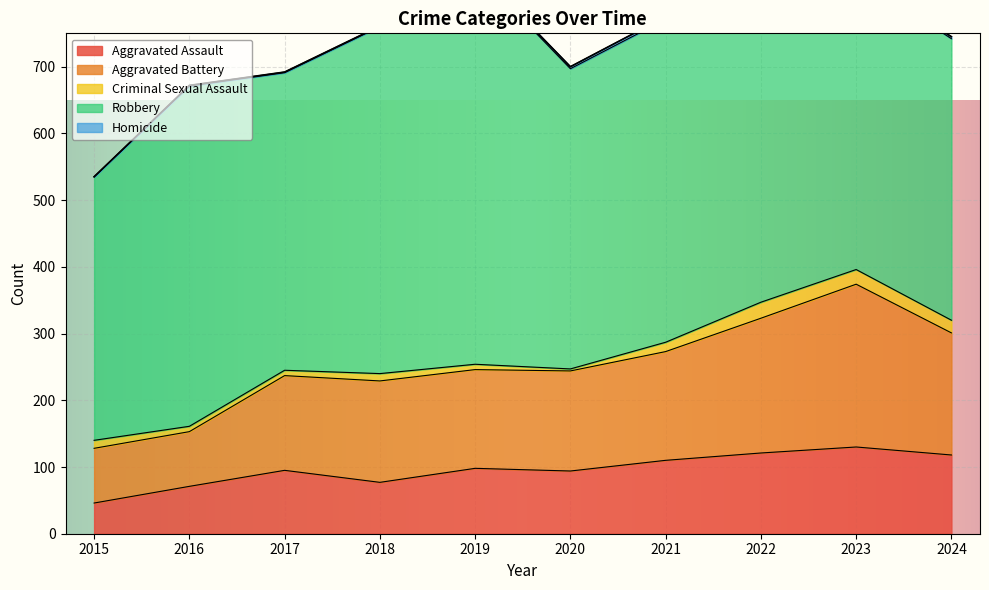

The Aggravated Assault series shows 71 at 2016. True or false?

True